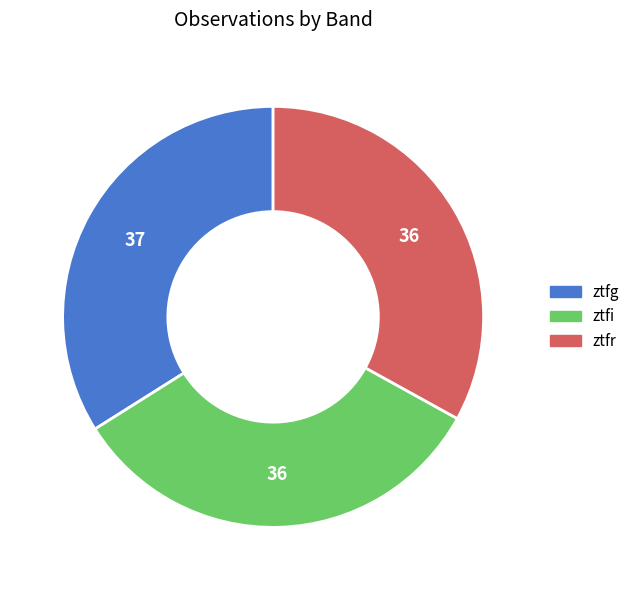

Between ztfi and ztfg, which is larger?

ztfg